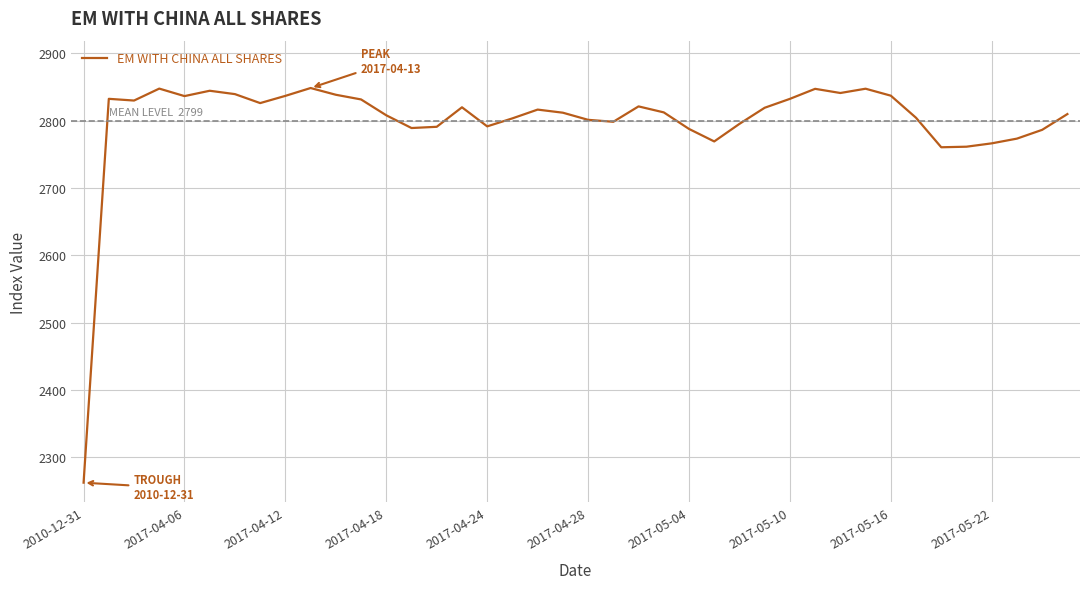

What is the maximum value shown in the chart?

2848.3